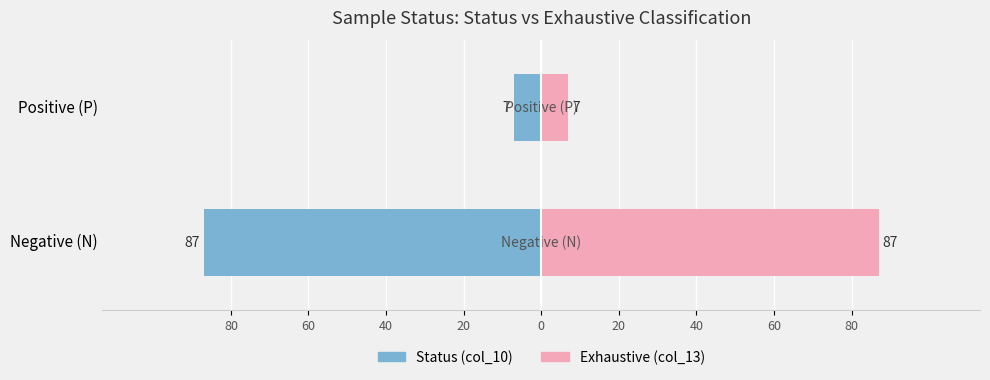

Are the bars grouped side by side (vs. stacked)?

Yes